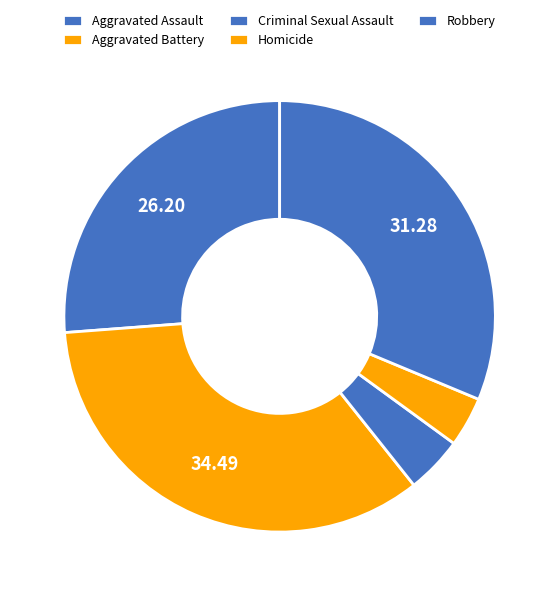

Is it true that Aggravated Assault is 26% of the pie?

True